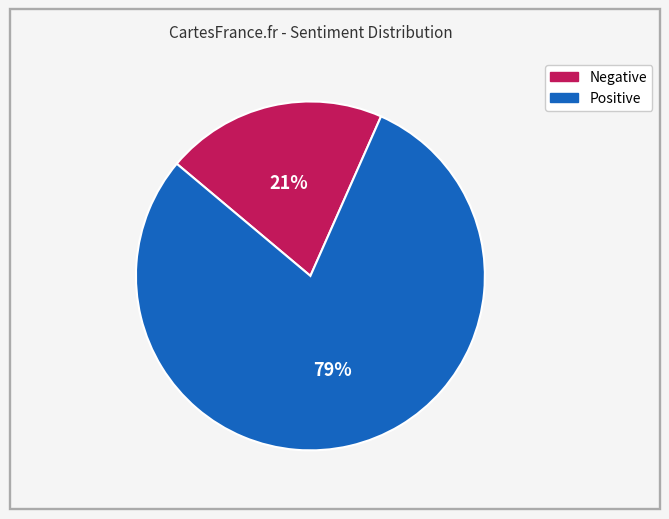

Is the sum of Negative and Positive greater than half?

Yes